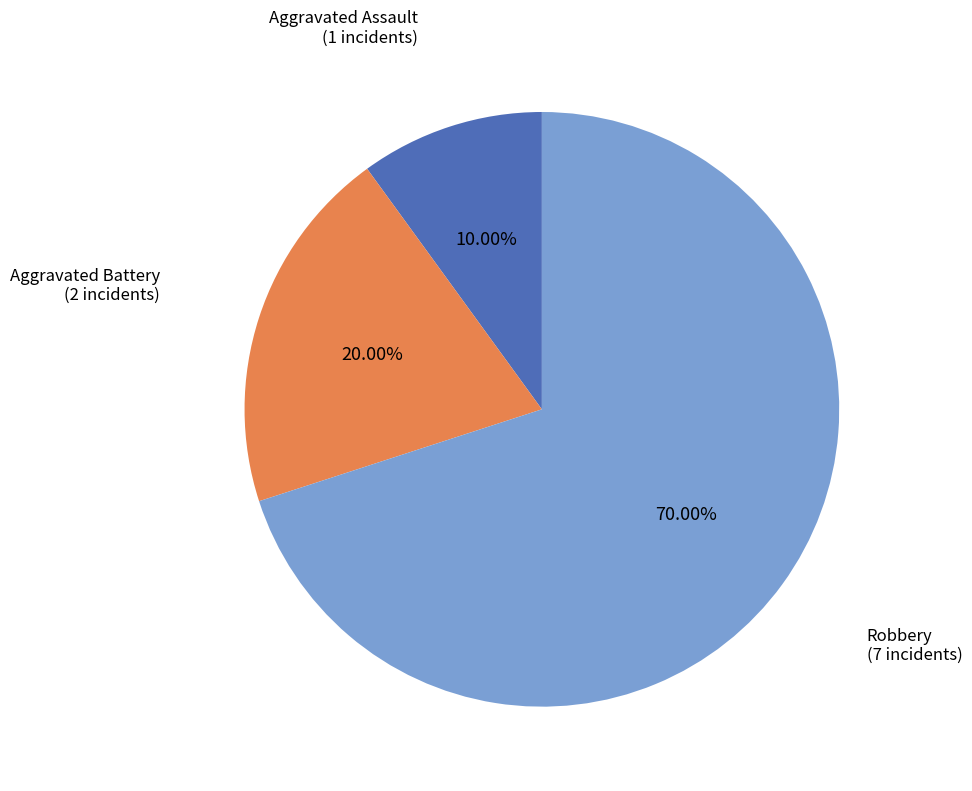

Is it true that Robbery is 78% of the pie?

False